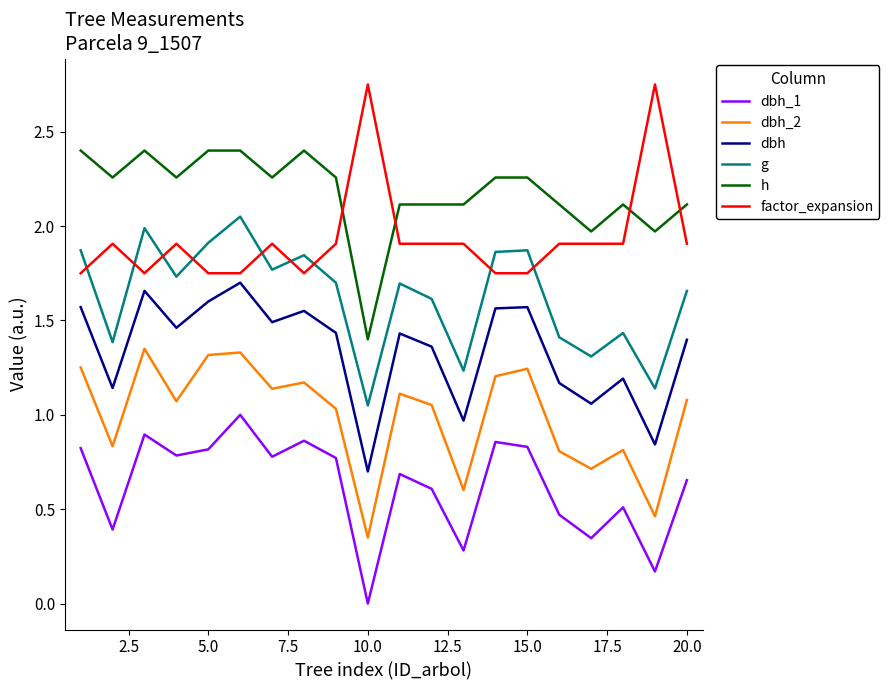

List the series in order of their peak value, highest first.

factor_expansion, h, g, dbh, dbh_2, dbh_1